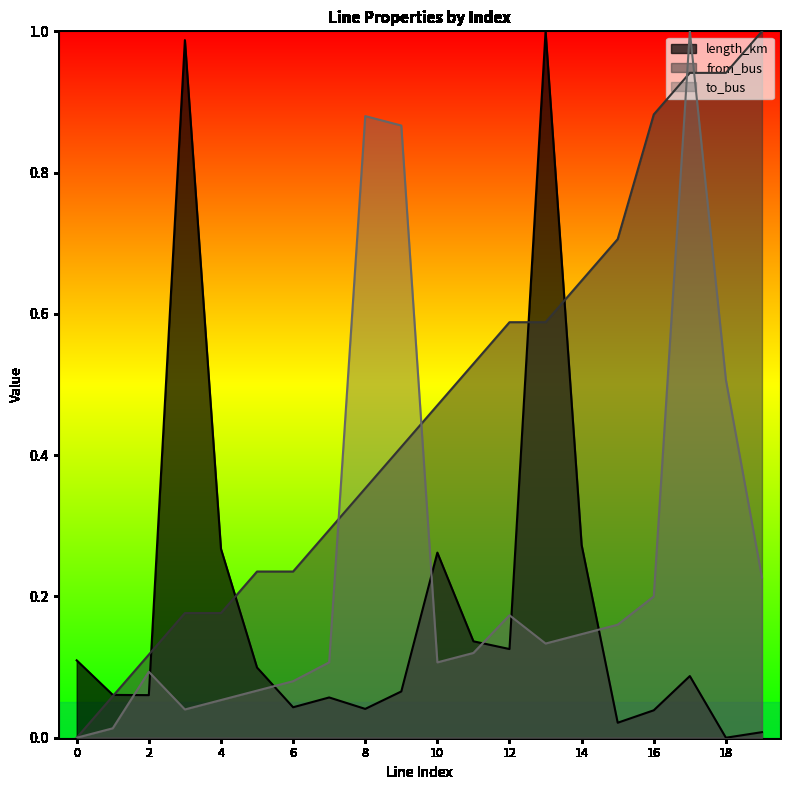

The value of to_bus at 11 is 0.1. True or false?

True